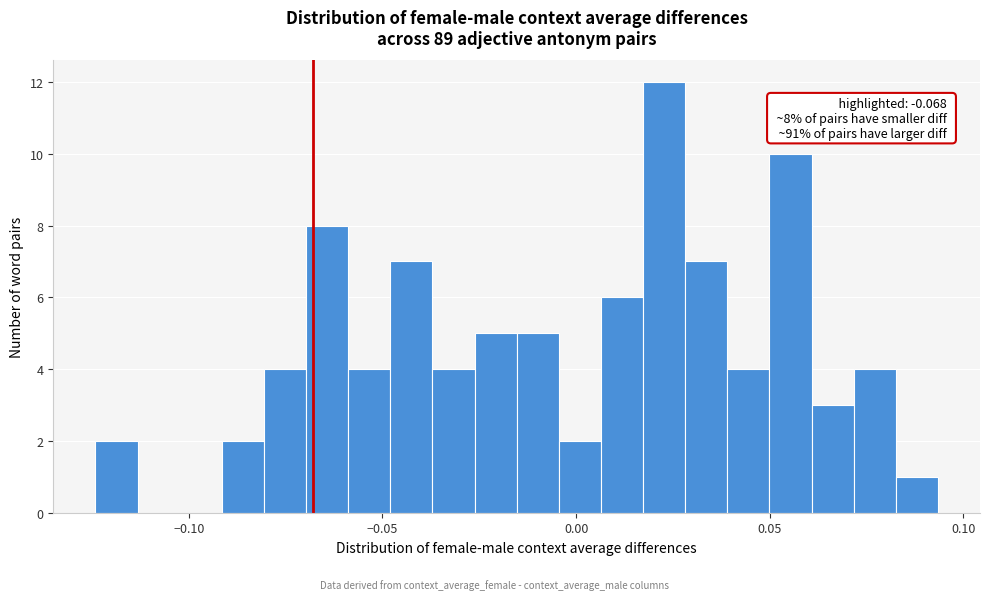

Around what value on the x-axis is the tallest bar? Give the approximate position of its centre, as read against the axis.

0.025